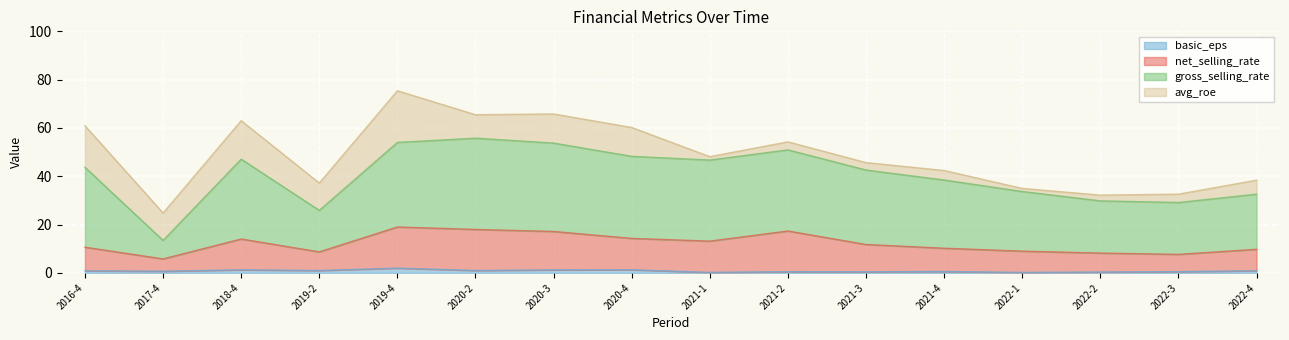

The basic_eps series shows 0.2 at 2021-4. True or false?

False